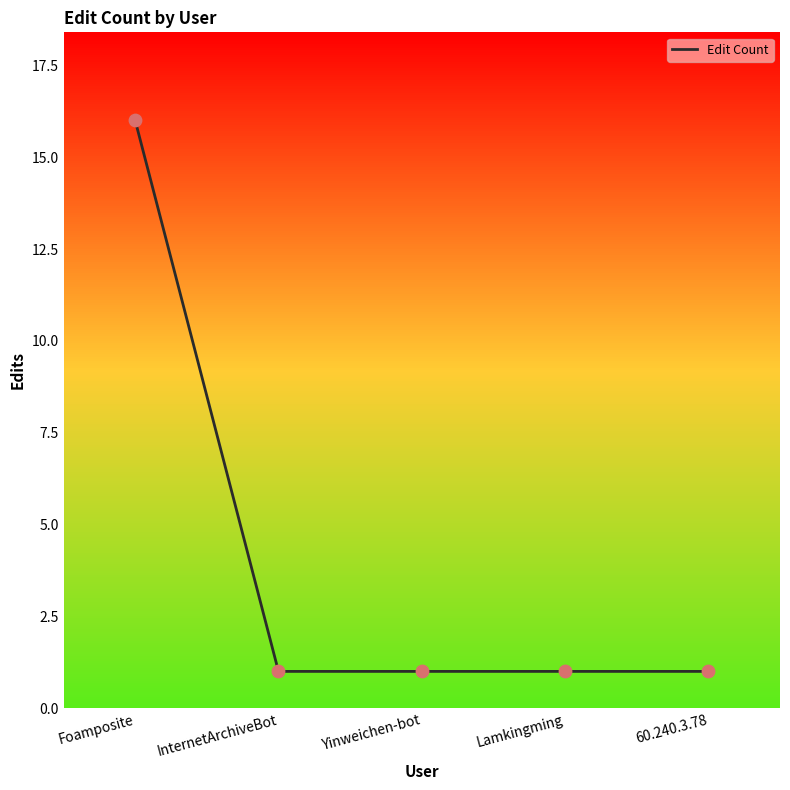

Which has a higher value, Foamposite or Lamkingming?

Foamposite